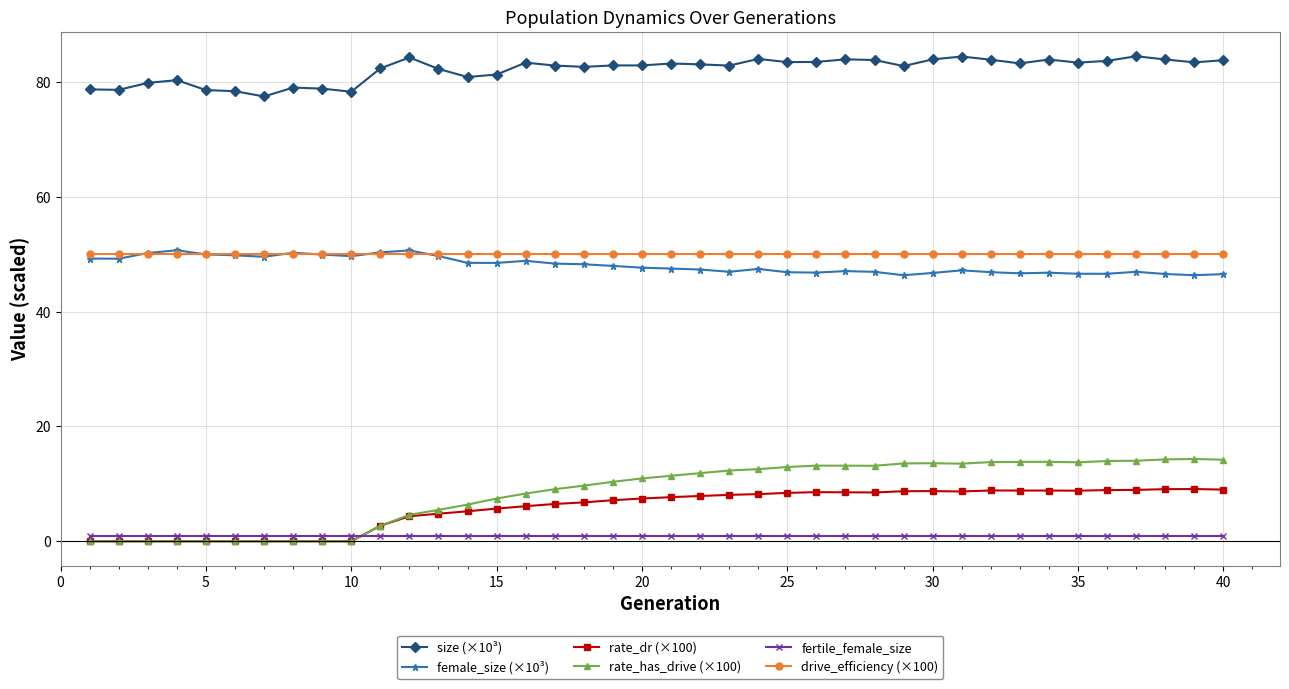

True or false: size (×10³) has more than 0 interior local peaks.

True